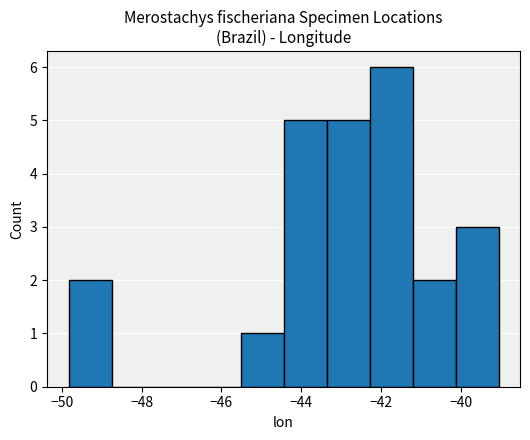

What is the height of the bar covering -43.4 to -42.2 on the x-axis? Neither the bar edges nor the heights are printed on the chart, so give them approximately, as read against the axes.

5